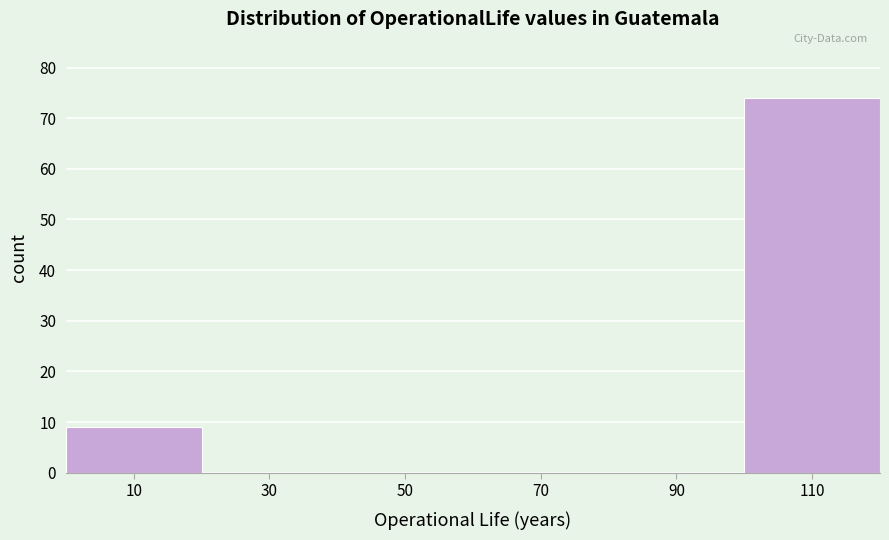

Which range on the x-axis has the tallest bar?

100 to 120